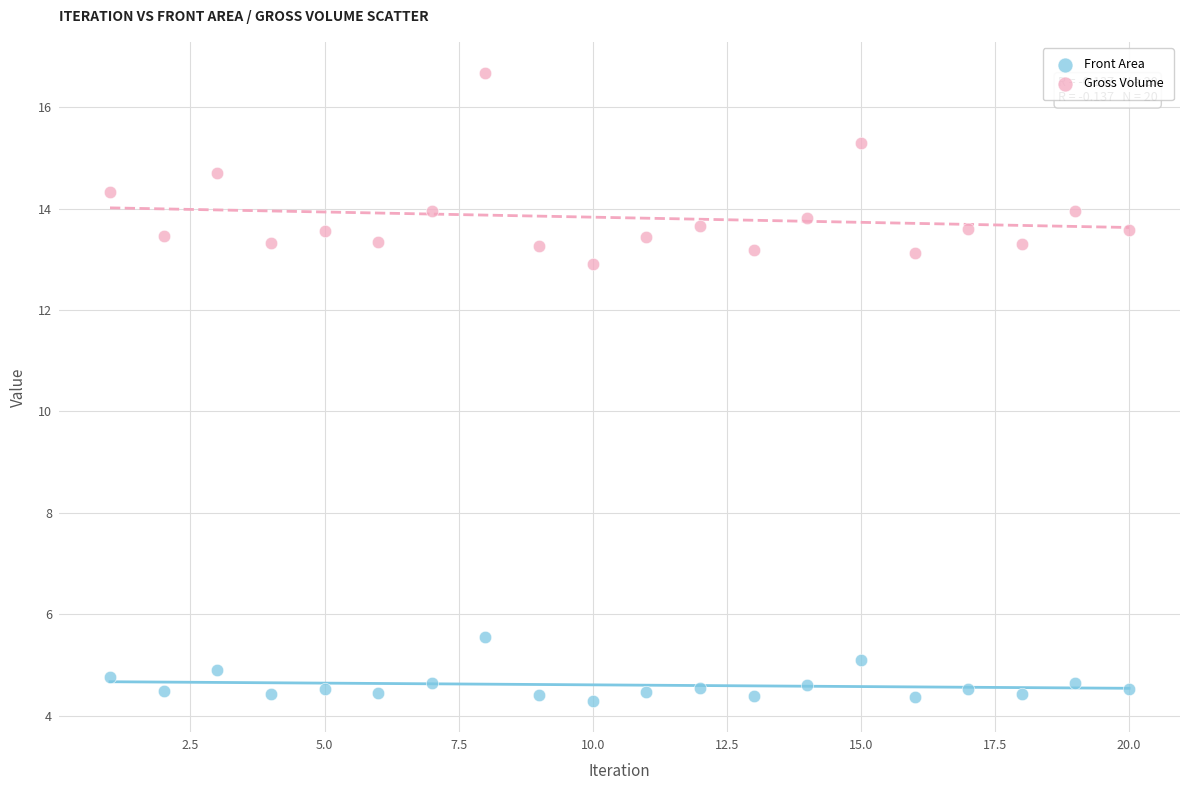

What are all the series names shown in the legend?

Front Area, Gross Volume